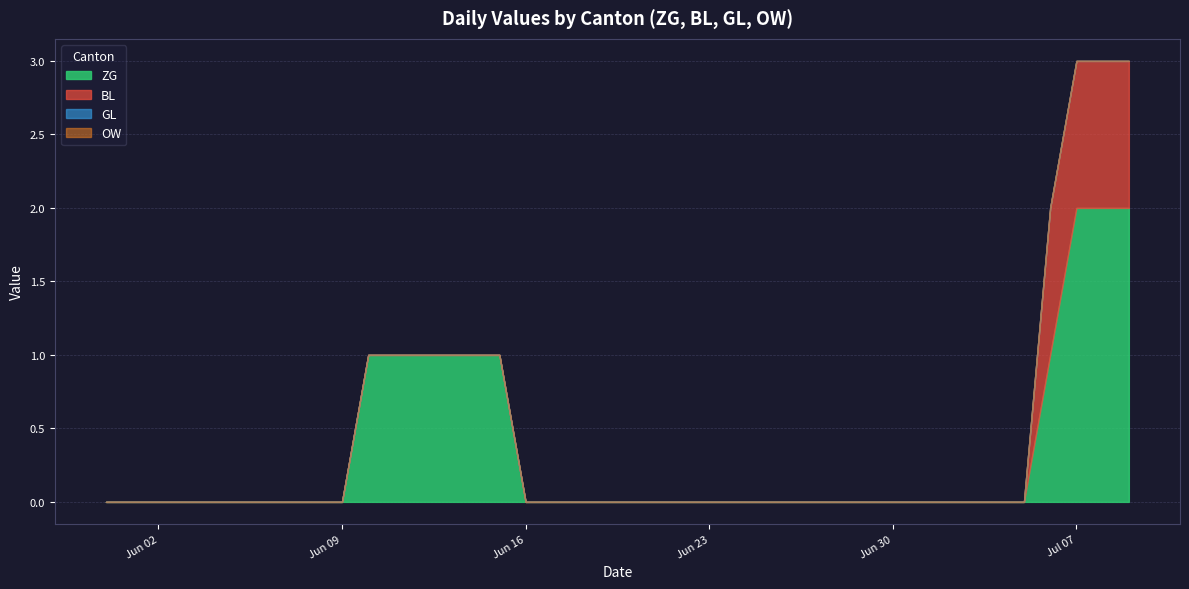

List the series in order of their peak value, lowest first.

GL, OW, BL, ZG